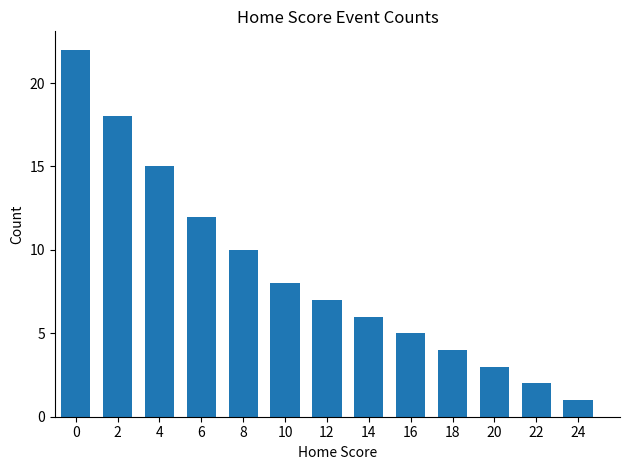

Reading right to left, what are all the values shown in this chart?

24=1	22=2	20=3	18=4	16=5	14=6	12=7	10=8	8=10	6=12	4=15	2=18	0=22